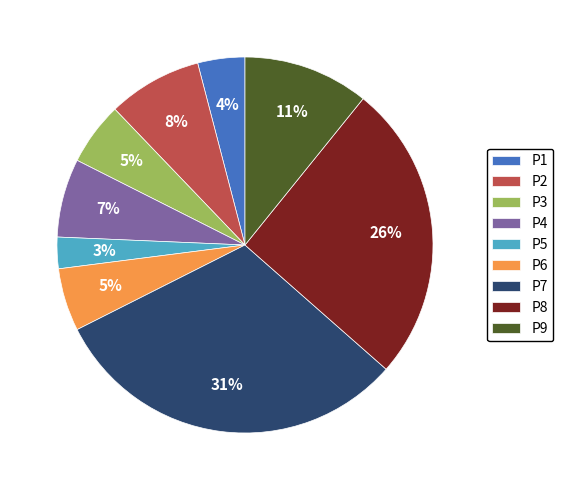

True or false: P7 accounts for 37% of the total.

False